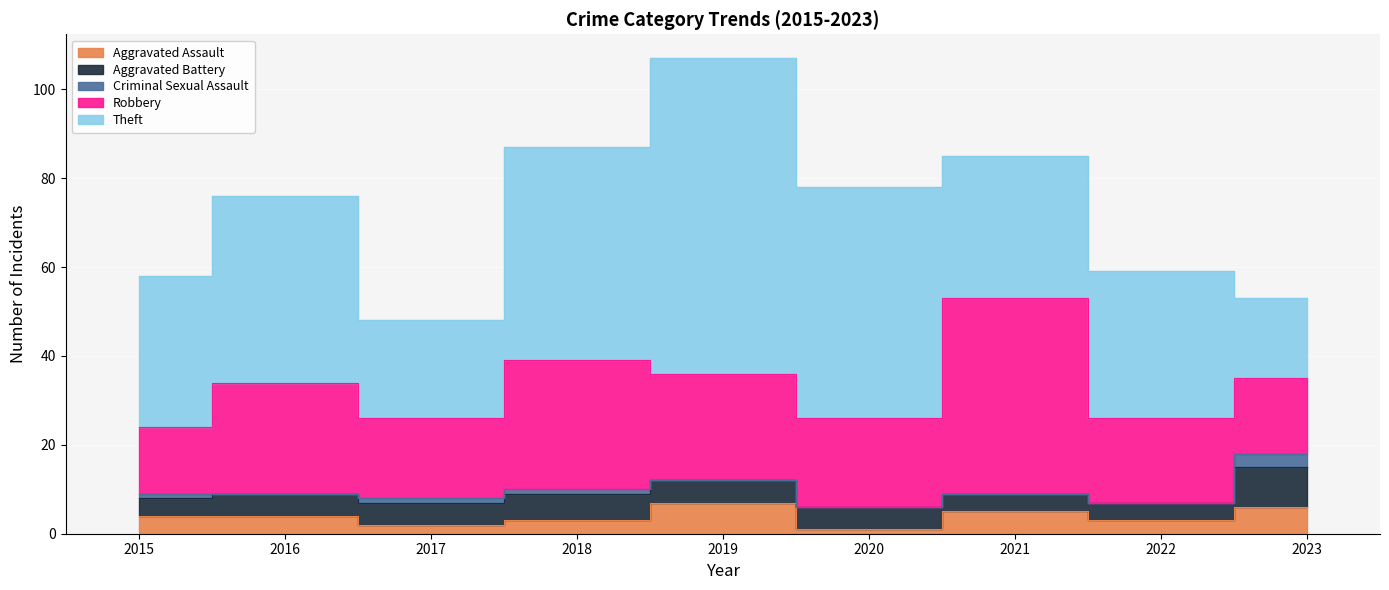

How many values in the Robbery series are below 20?

4